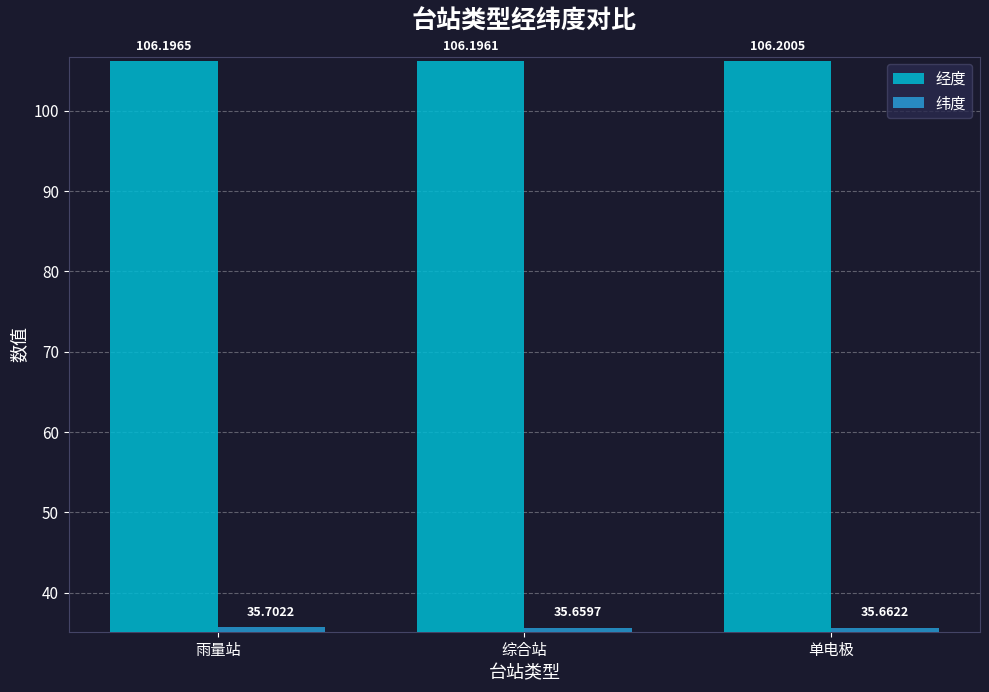

Which series has the widest spread of values?

纬度